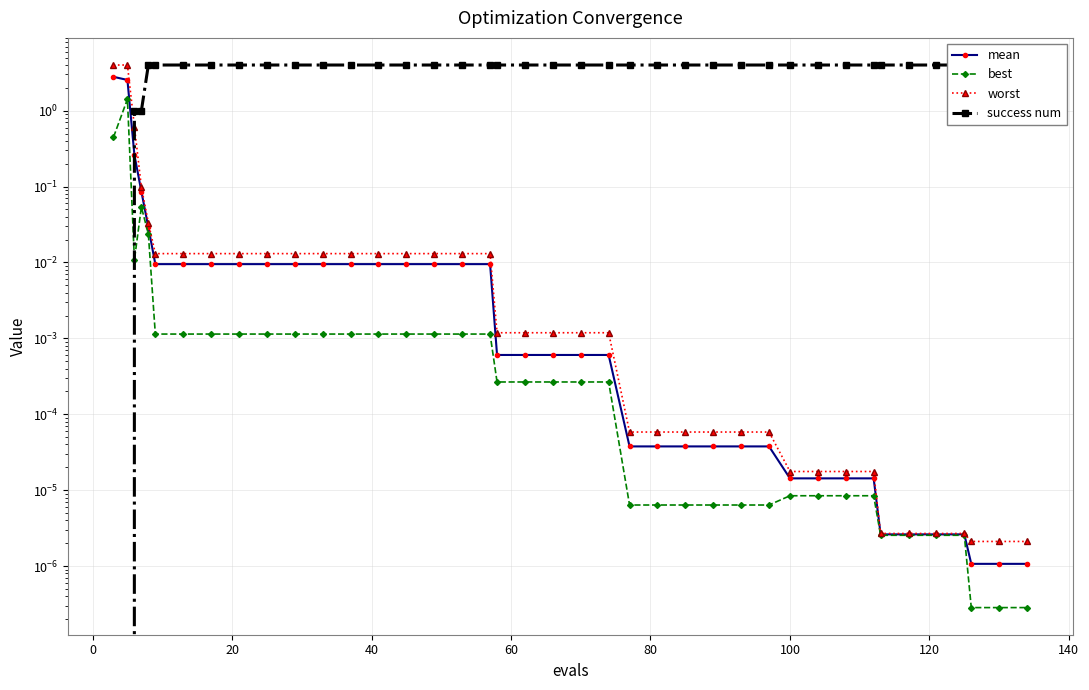

What are all the series names shown in the legend?

mean, best, worst, success num